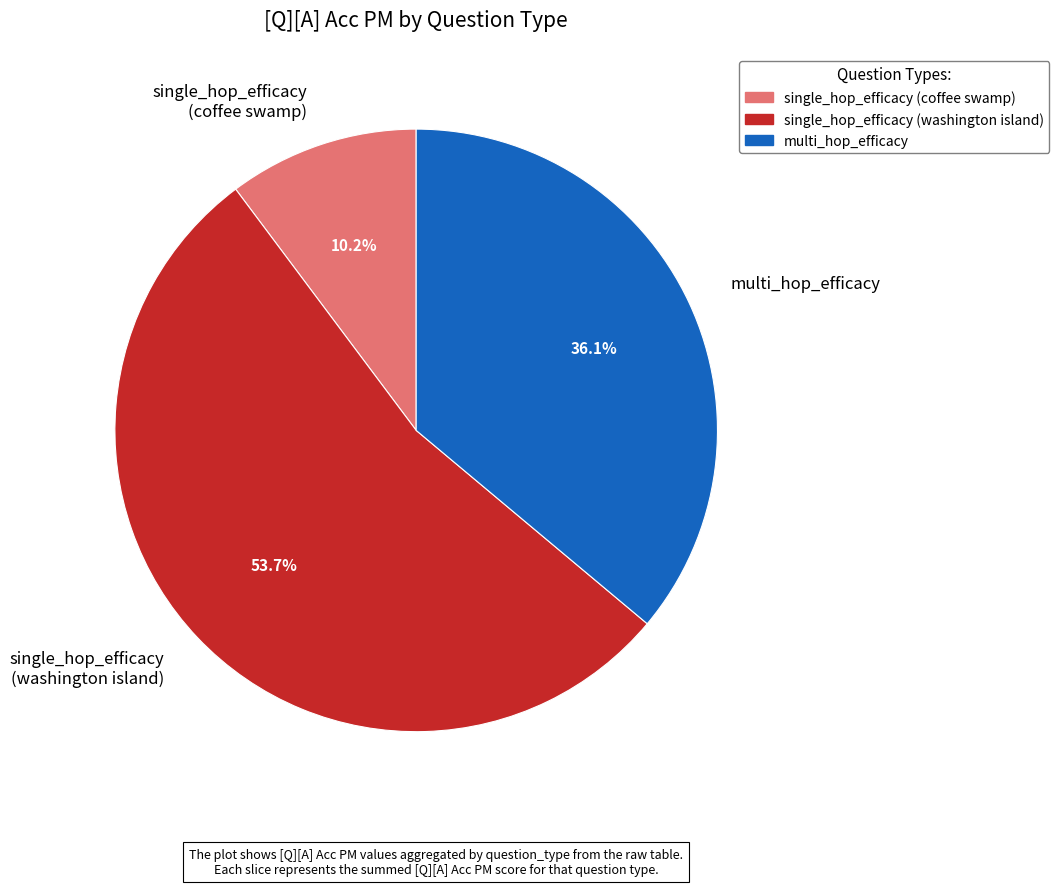

Rank the categories by value from lowest to highest.

single_hop_efficacy (coffee swamp), multi_hop_efficacy, single_hop_efficacy (washington island)